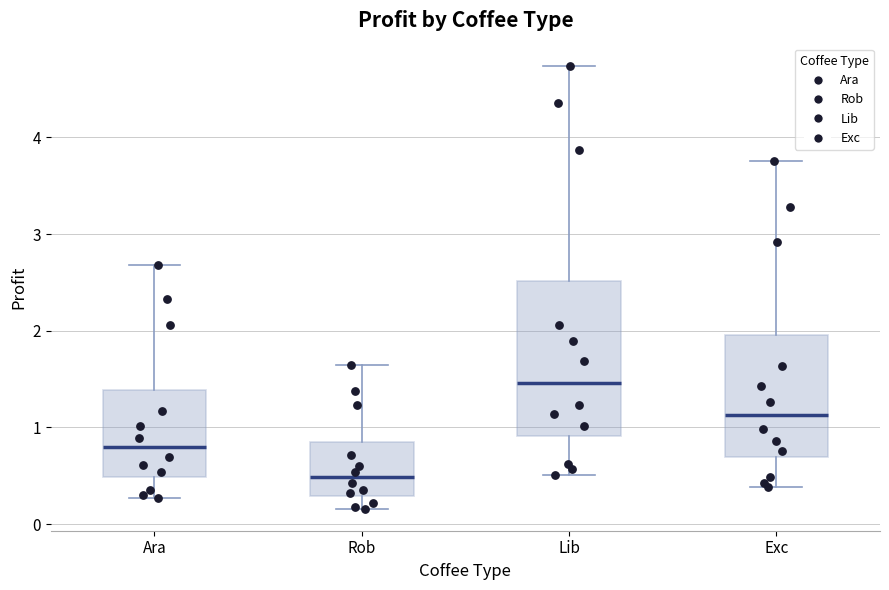

Where is the lower edge of the box for Exc on the y-axis? The values are not printed on the chart, so give them approximately, as read against the axis.

0.7